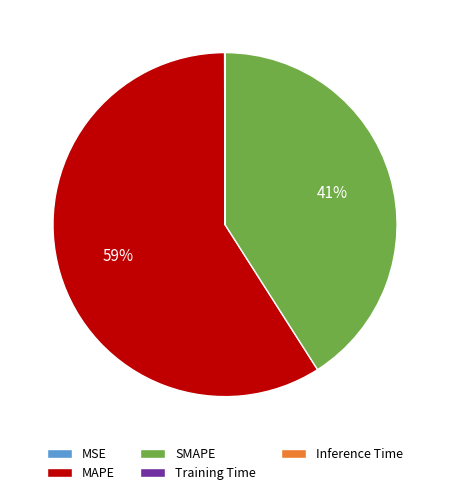

To the nearest percent, what is the difference between the largest and smallest slice percentages?

59%